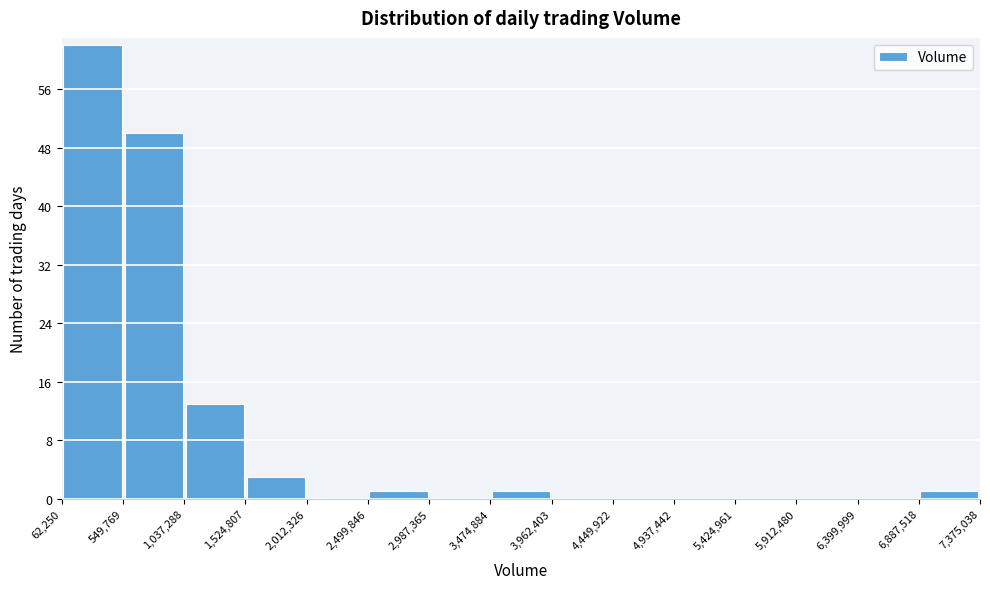

Reading left to right, list every bar in this chart as the range it spans on the x-axis followed by its height. The values are not printed on the chart, so give them approximately, as read against the axis.

62,250 to 549,769: 62
549,769 to 1,037,288: 50
1,037,288 to 1,524,807: 13
1,524,807 to 2,012,326: 3
2,012,326 to 2,499,846: 0
2,499,846 to 2,987,365: 1
2,987,365 to 3,474,884: 0
3,474,884 to 3,962,403: 1
3,962,403 to 4,449,922: 0
4,449,922 to 4,937,442: 0
4,937,442 to 5,424,961: 0
5,424,961 to 5,912,480: 0
5,912,480 to 6,399,999: 0
6,399,999 to 6,887,518: 0
6,887,518 to 7,375,038: 1